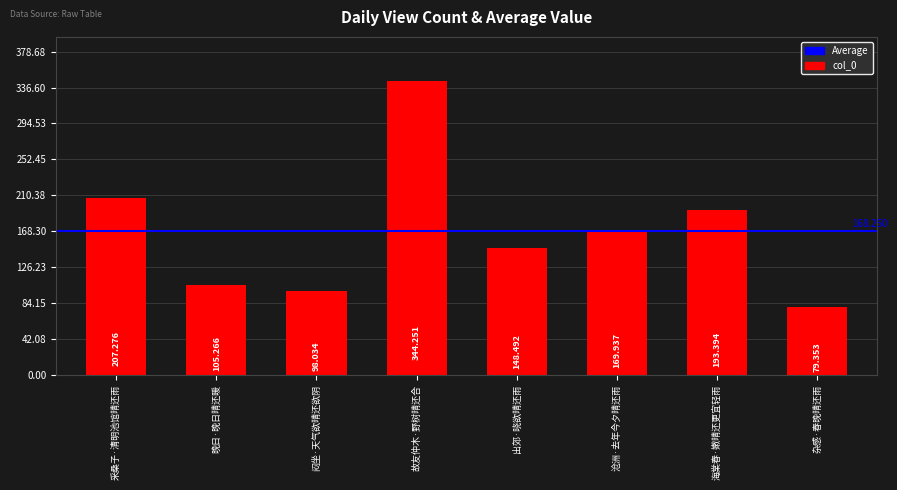

Does the chart contain stacked bars?

No